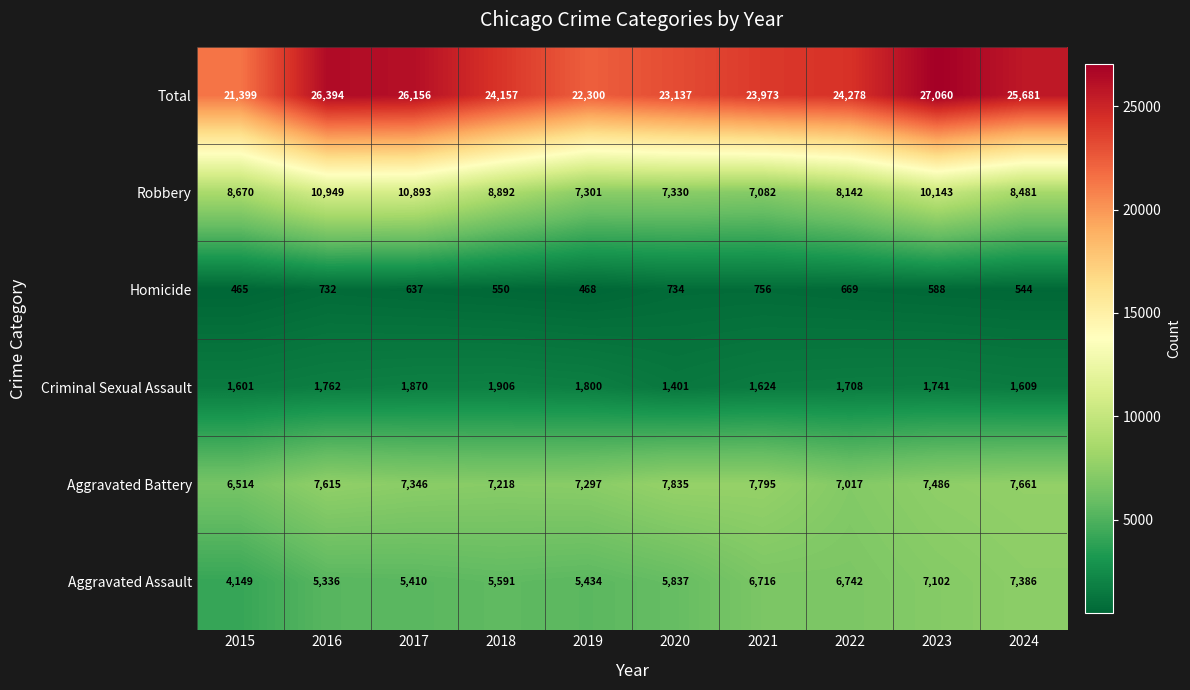

What is the lowest value of the Homicide series?

465